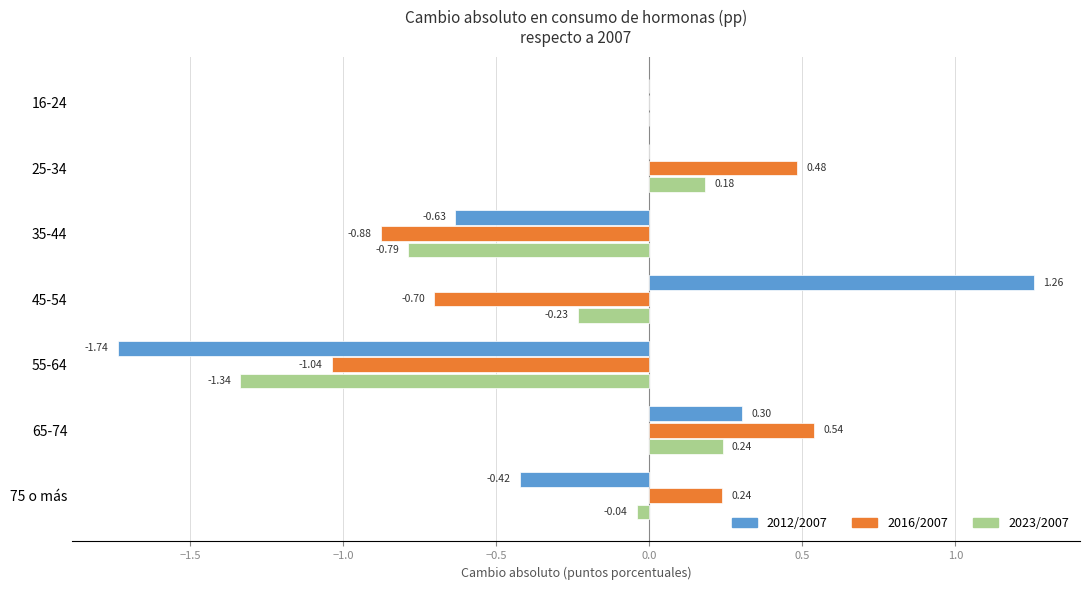

At which category is the sum across all series the highest?

65-74